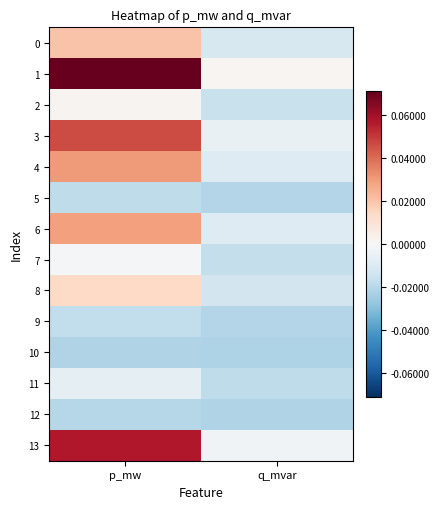

Reading right to left, transcribe all the data shown in this chart.

0: q_mvar=-0.0	p_mw=0.0
1: q_mvar=0.0	p_mw=0.1
2: q_mvar=-0.0	p_mw=0.0
3: q_mvar=-0.0	p_mw=0.0
4: q_mvar=-0.0	p_mw=0.0
5: q_mvar=-0.0	p_mw=-0.0
6: q_mvar=-0.0	p_mw=0.0
7: q_mvar=-0.0	p_mw=-0.0
8: q_mvar=-0.0	p_mw=0.0
9: q_mvar=-0.0	p_mw=-0.0
10: q_mvar=-0.0	p_mw=-0.0
11: q_mvar=-0.0	p_mw=-0.0
12: q_mvar=-0.0	p_mw=-0.0
13: q_mvar=-0.0	p_mw=0.1